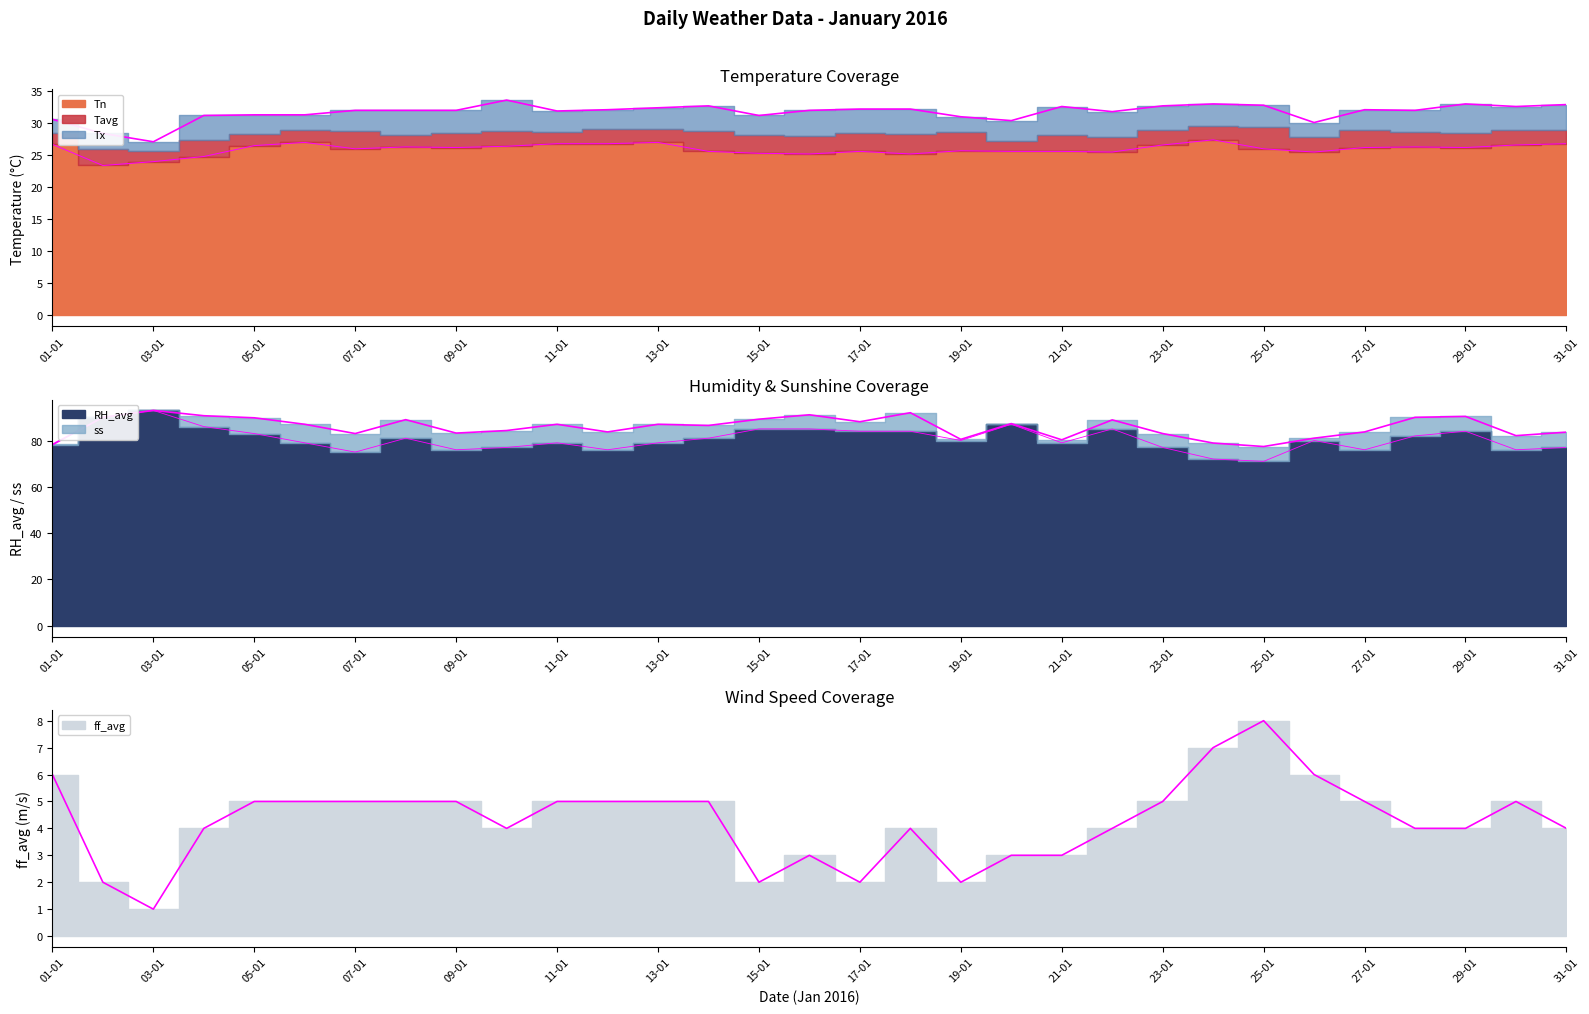

True or false: ff_avg and Tx intersect in this chart.

False